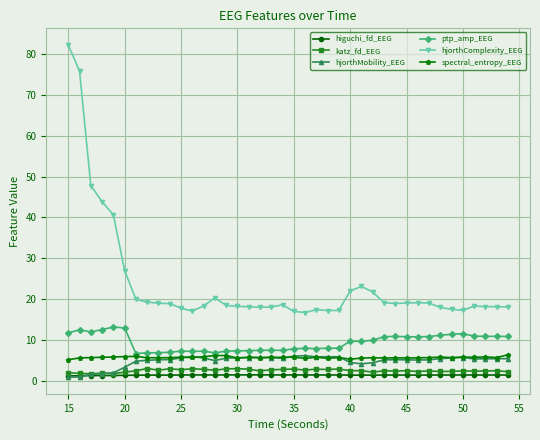

What is the value of the katz_fd_EEG point at the 15th from the left?

3.1